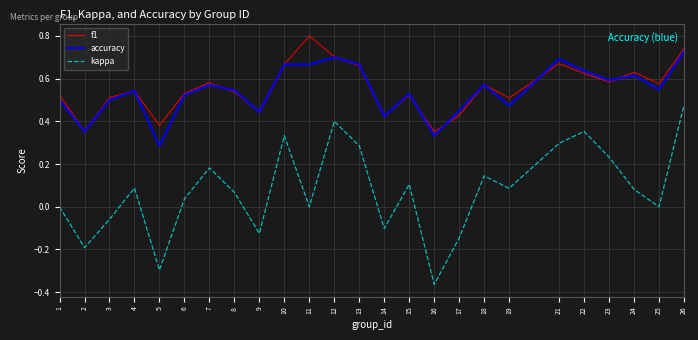

List the series in order of their peak value, lowest first.

kappa, accuracy, f1